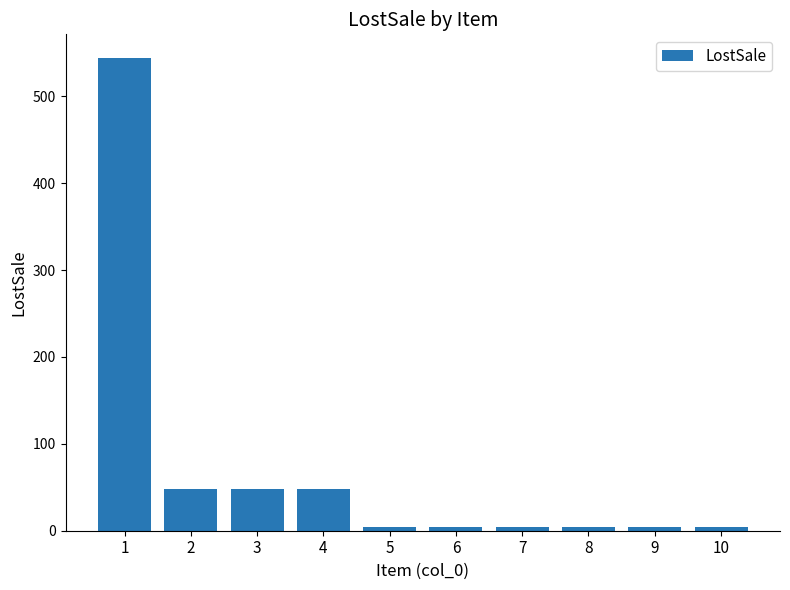

The value at 3 is 48. True or false?

True